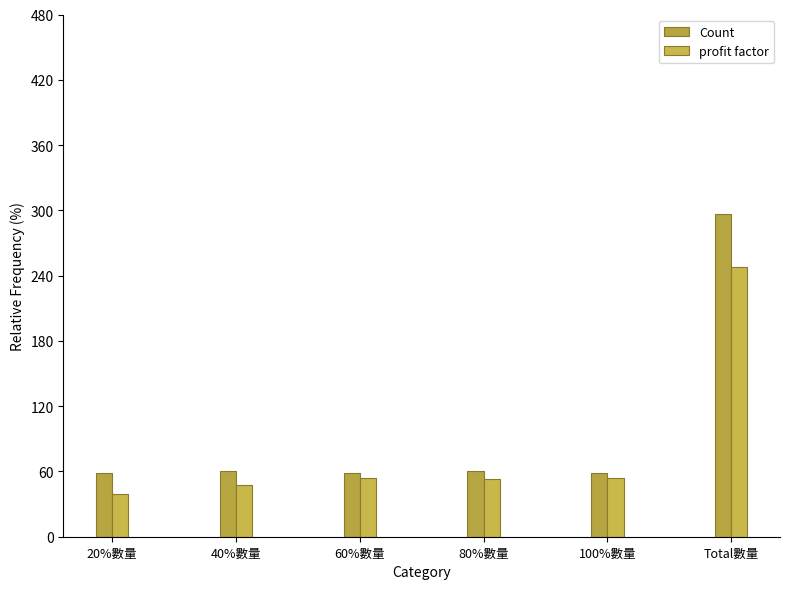

Rank the series at 80%數量 from lowest to highest value.

profit factor, Count